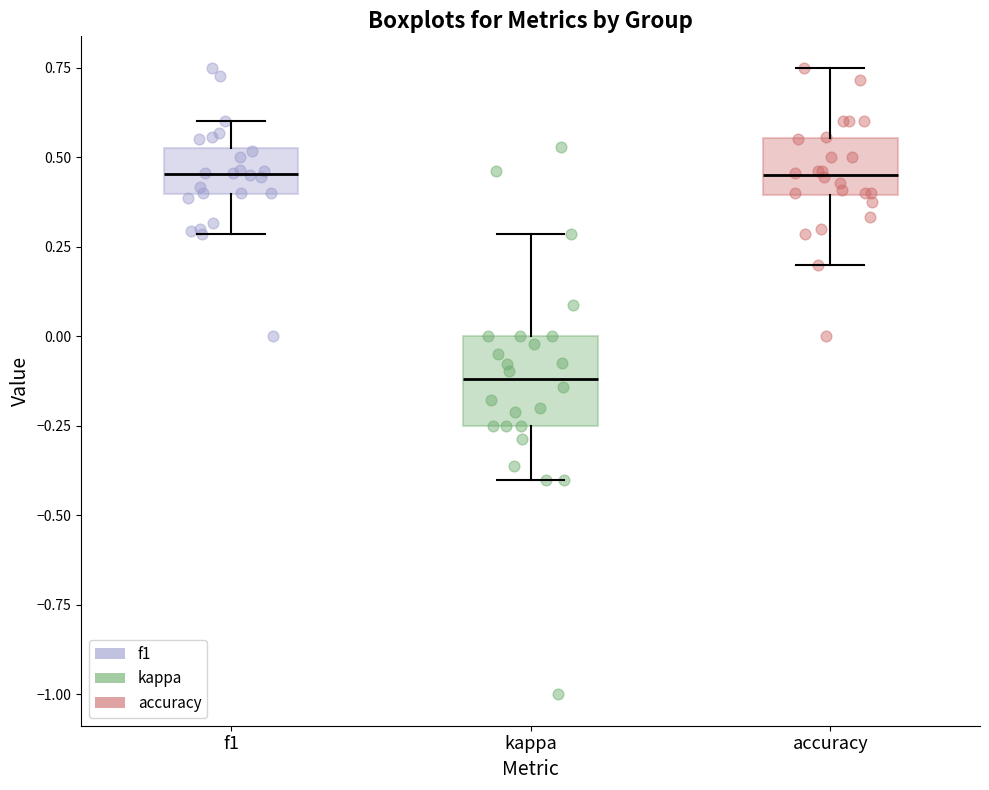

Which box has the lowest median line?

kappa